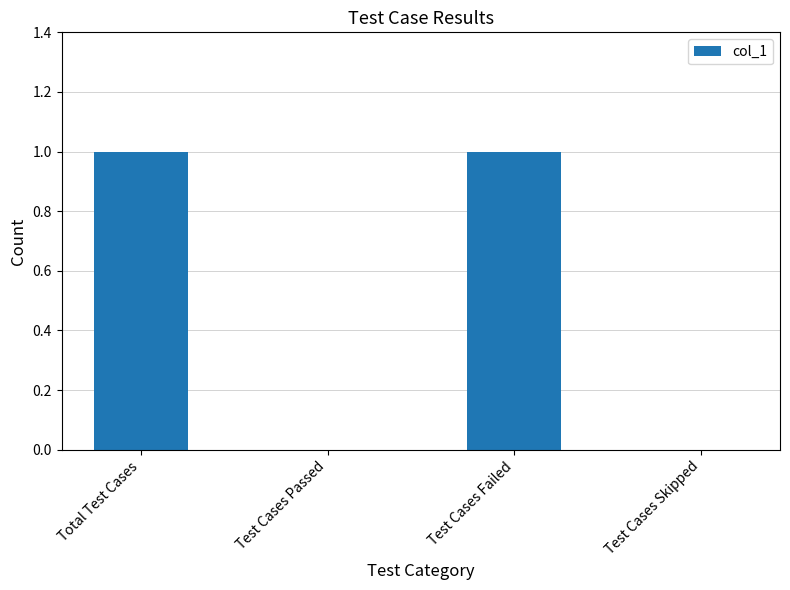

Read the value at Total Test Cases.

1